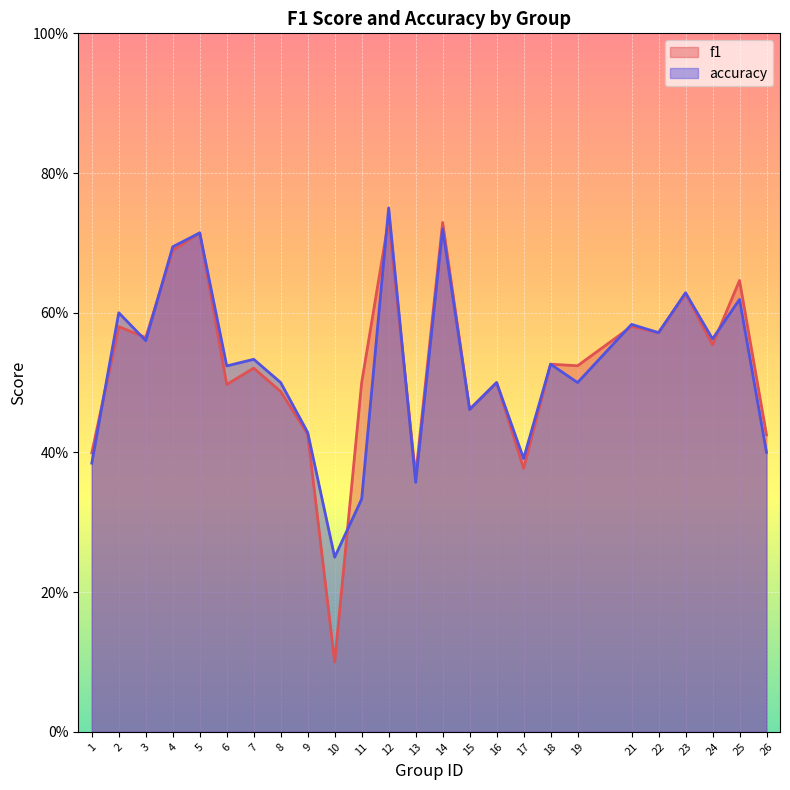

Where do accuracy and f1 first cross each other?

1 and 2